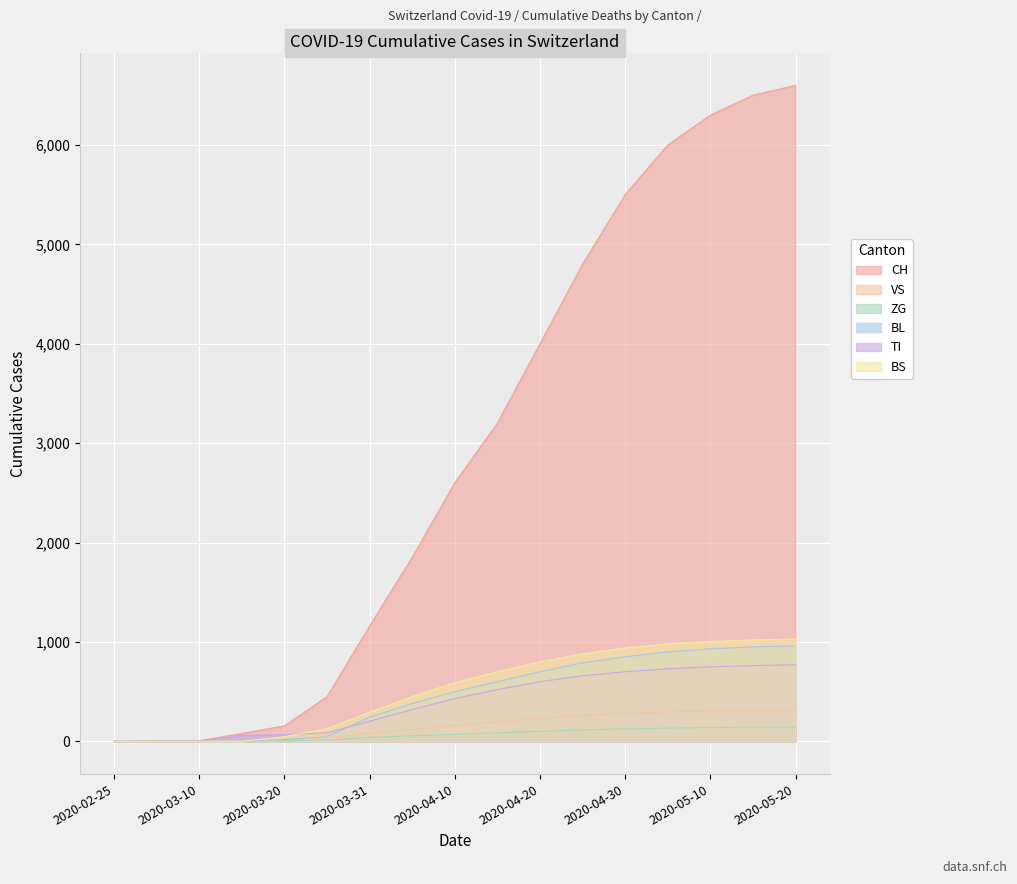

Which label corresponds to the largest value in the chart?

2020-05-20